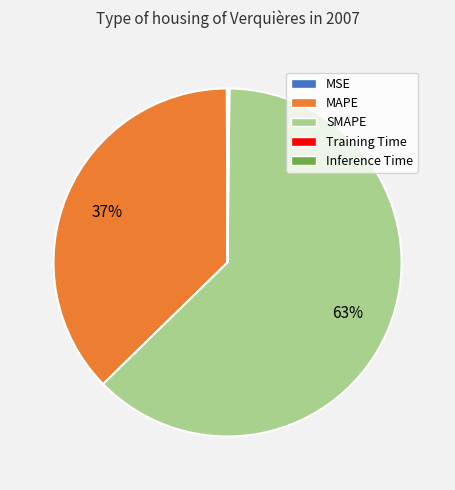

What is the largest slice in the pie chart?

SMAPE